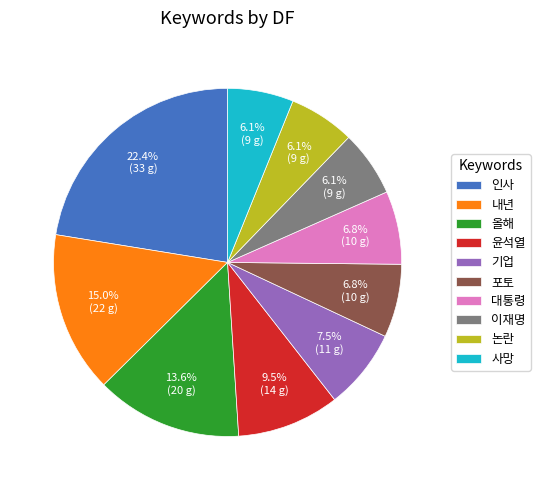

How many slices are in this pie chart?

10